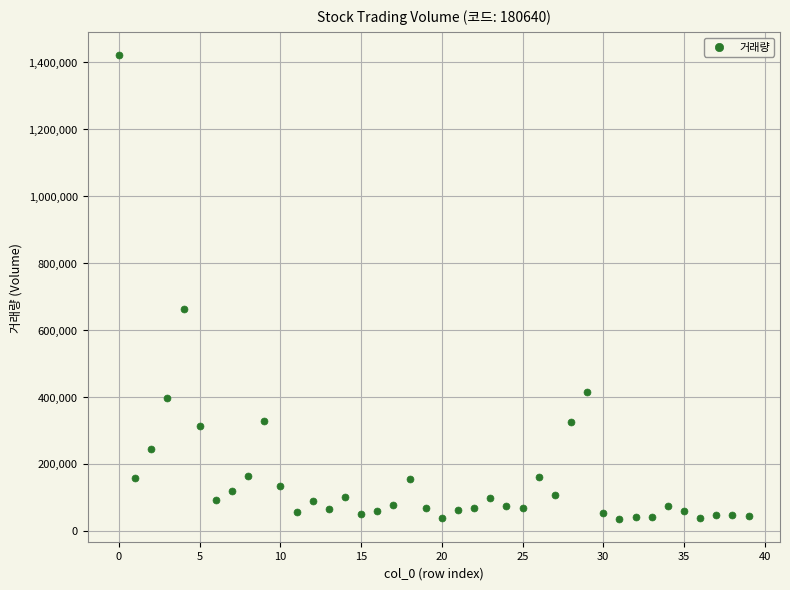

What is the range of Y values (max minus min)?

1383978